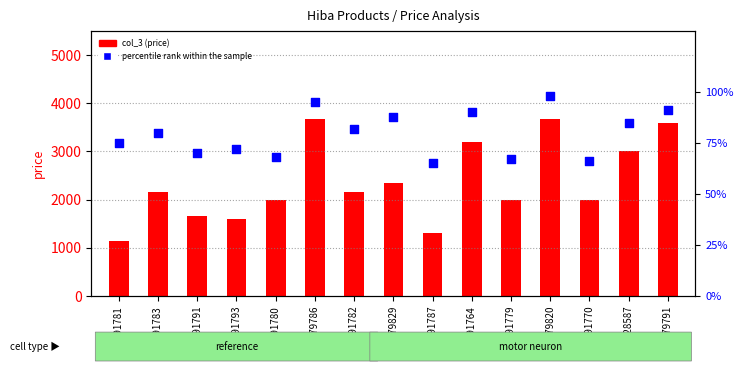

Which series has the largest total across all categories?

col_3 (price)